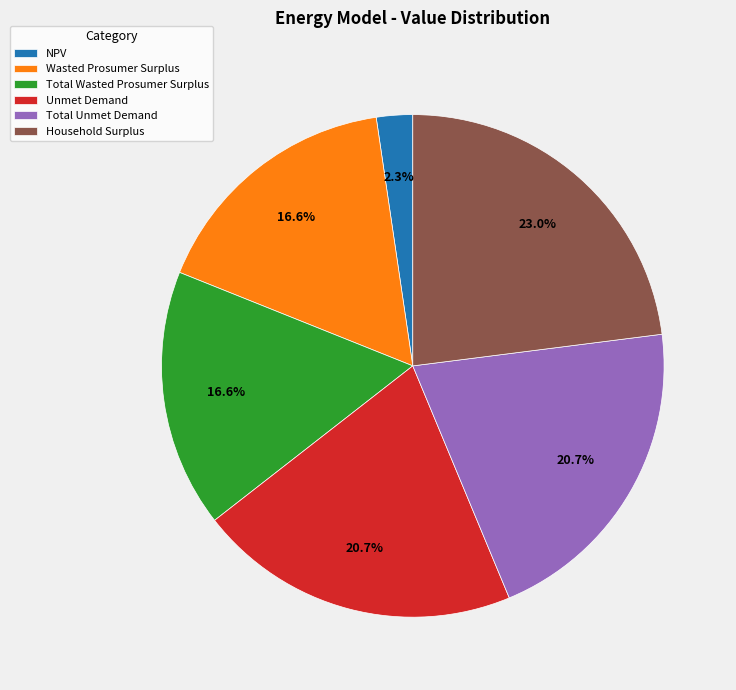

Do Unmet Demand and Wasted Prosumer Surplus together represent more than half of the pie?

No